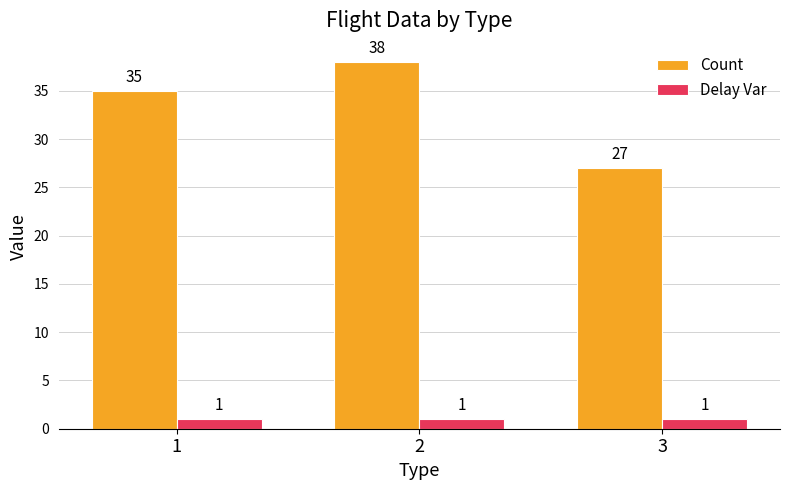

Which label corresponds to the largest value in the chart?

2